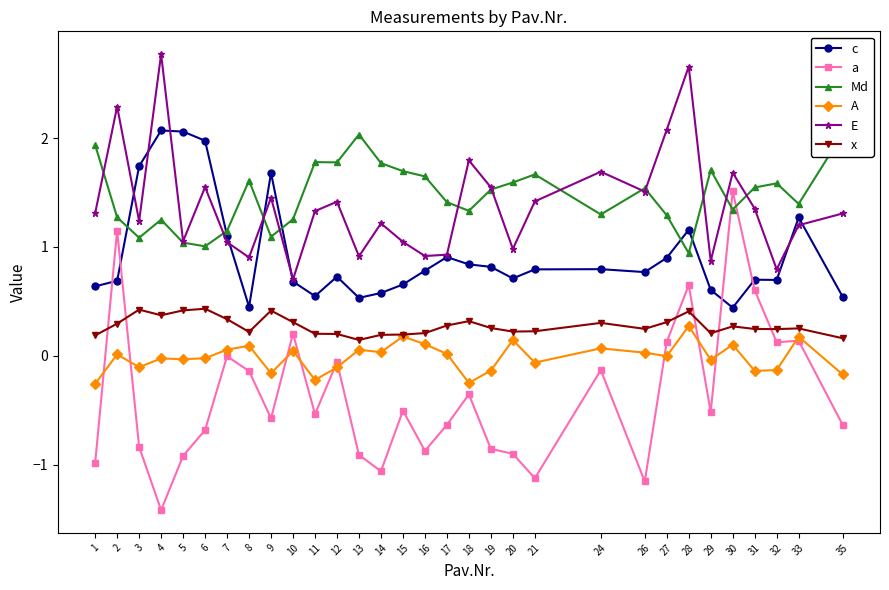

Which category has the lowest value in the Md series?

28